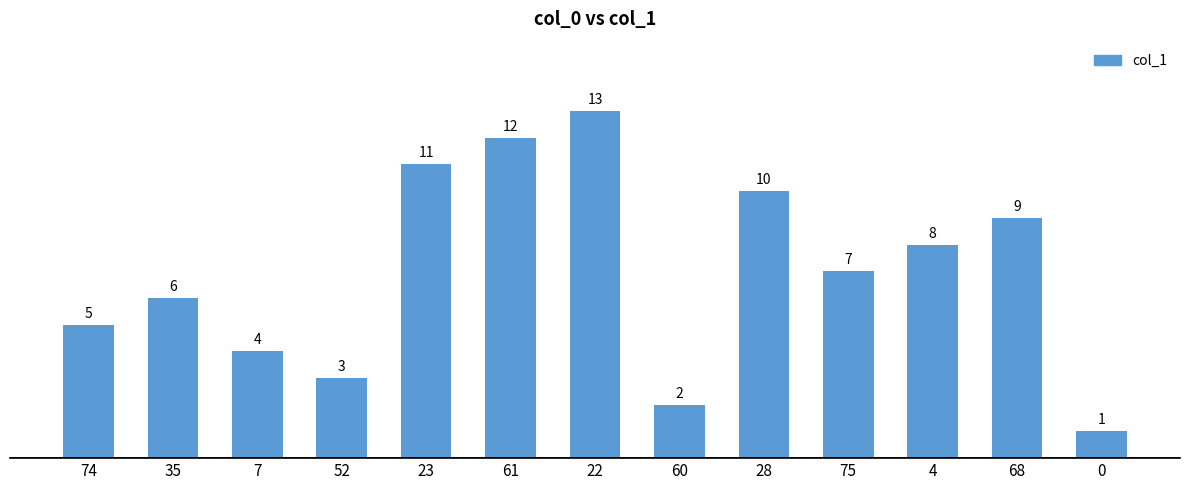

Is it true that the value at 61 is 12?

True